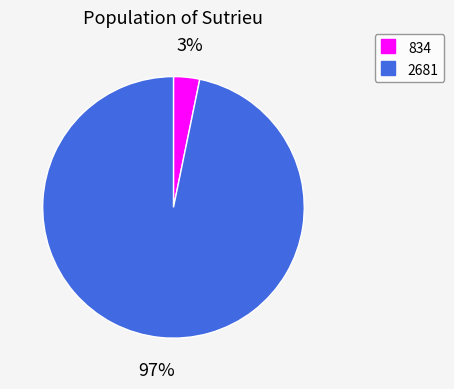

To the nearest percent, what is the difference between the 834 and 2681 slice percentages?

94%